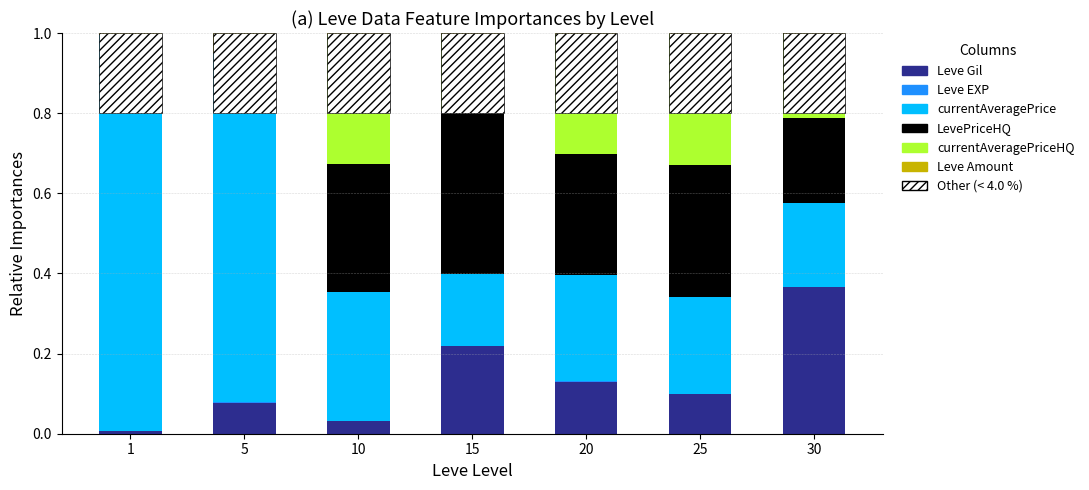

Where is Leve Amount nearest to the value 0?

25